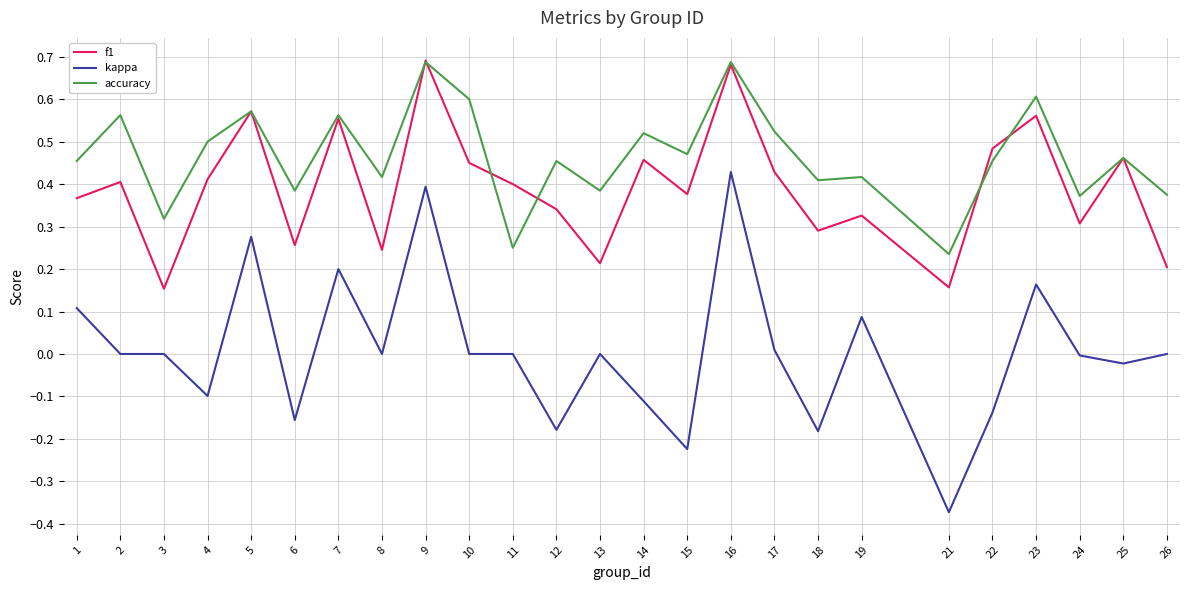

True or false: kappa has a value of 0.3 at 7.

False